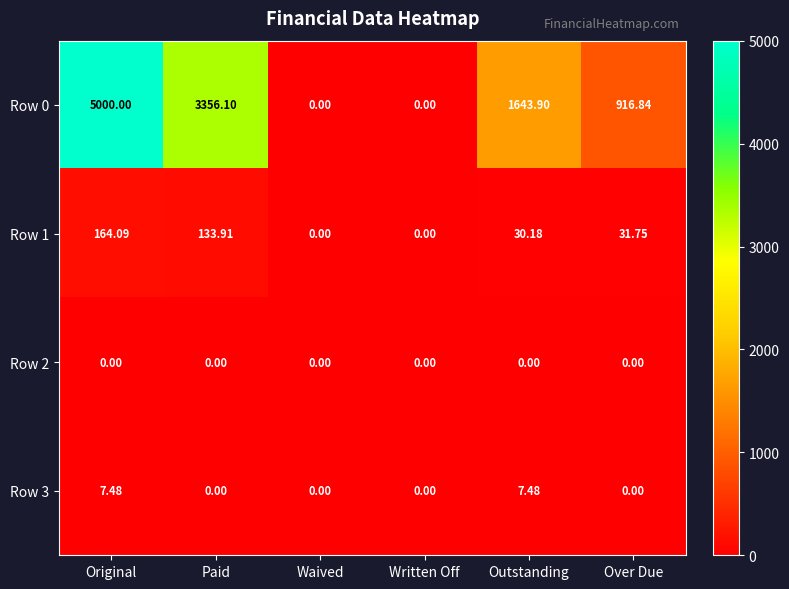

At how many categories does at least one series exceed 2116?

2